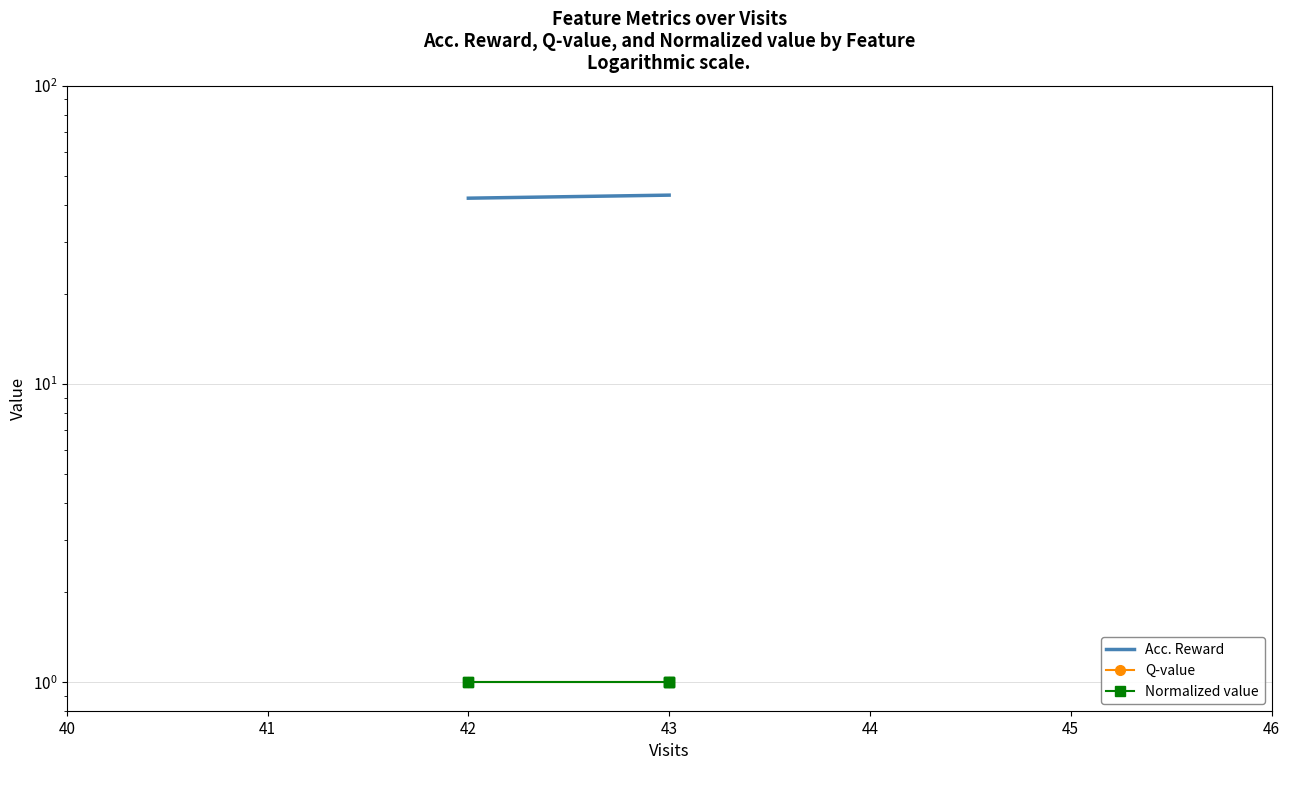

Which series has the widest spread of values?

Acc. Reward